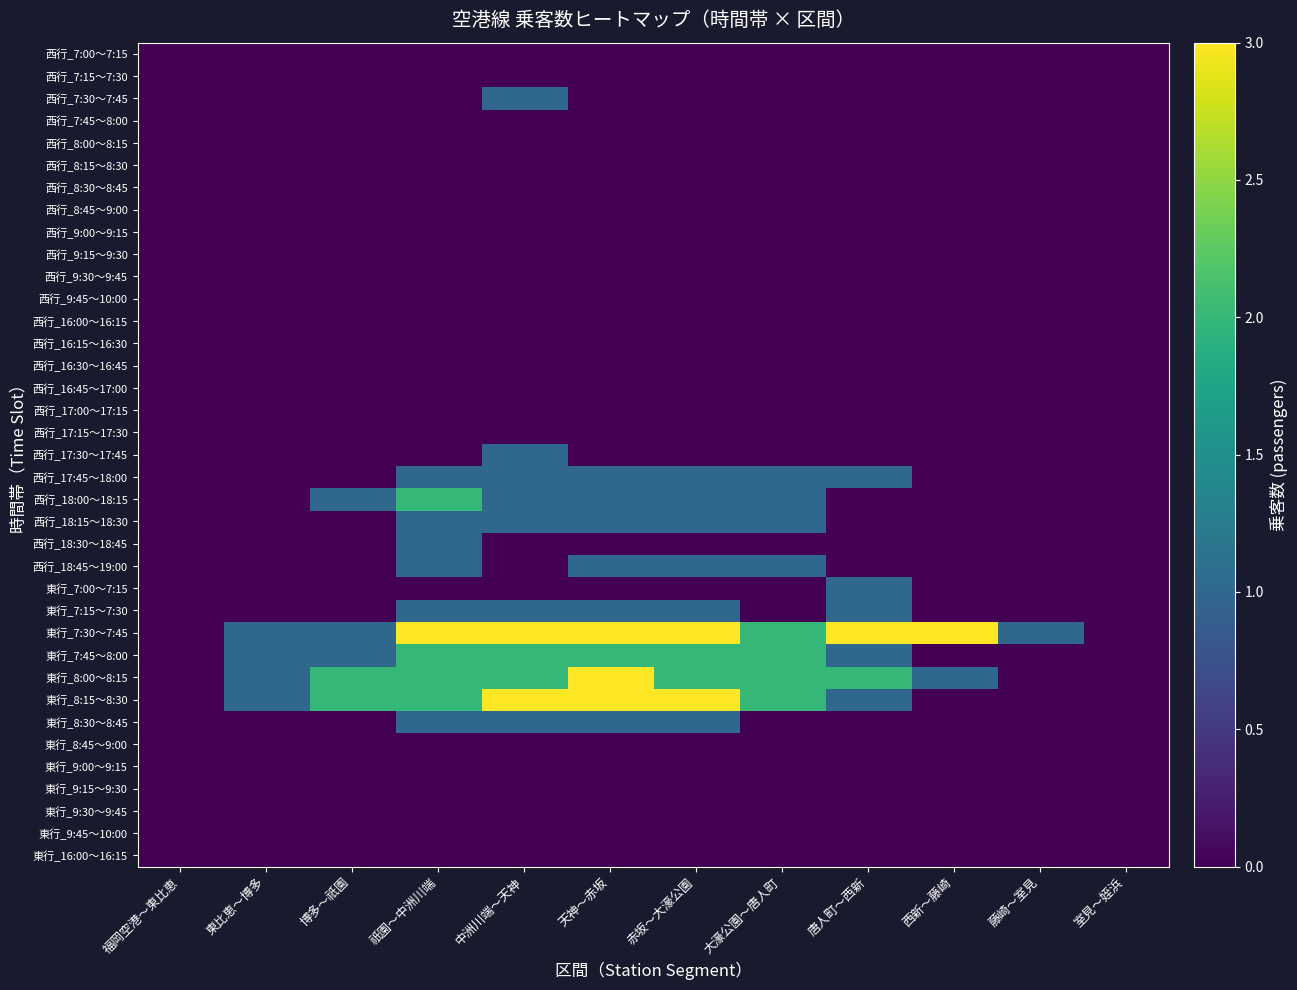

Reading right to left, what are all the values shown in this chart?

西行_7:00～7:15: 室見～姪浜=0	藤崎～室見=0	西新～藤崎=0	唐人町～西新=0	大濠公園～唐人町=0	赤坂～大濠公園=0	天神～赤坂=0	中洲川端～天神=0	祇園～中洲川端=0	博多～祇園=0	東比恵～博多=0	福岡空港～東比恵=0
西行_7:15～7:30: 室見～姪浜=0	藤崎～室見=0	西新～藤崎=0	唐人町～西新=0	大濠公園～唐人町=0	赤坂～大濠公園=0	天神～赤坂=0	中洲川端～天神=0	祇園～中洲川端=0	博多～祇園=0	東比恵～博多=0	福岡空港～東比恵=0
西行_7:30～7:45: 室見～姪浜=0	藤崎～室見=0	西新～藤崎=0	唐人町～西新=0	大濠公園～唐人町=0	赤坂～大濠公園=0	天神～赤坂=0	中洲川端～天神=1	祇園～中洲川端=0	博多～祇園=0	東比恵～博多=0	福岡空港～東比恵=0
西行_7:45～8:00: 室見～姪浜=0	藤崎～室見=0	西新～藤崎=0	唐人町～西新=0	大濠公園～唐人町=0	赤坂～大濠公園=0	天神～赤坂=0	中洲川端～天神=0	祇園～中洲川端=0	博多～祇園=0	東比恵～博多=0	福岡空港～東比恵=0
西行_8:00～8:15: 室見～姪浜=0	藤崎～室見=0	西新～藤崎=0	唐人町～西新=0	大濠公園～唐人町=0	赤坂～大濠公園=0	天神～赤坂=0	中洲川端～天神=0	祇園～中洲川端=0	博多～祇園=0	東比恵～博多=0	福岡空港～東比恵=0
西行_8:15～8:30: 室見～姪浜=0	藤崎～室見=0	西新～藤崎=0	唐人町～西新=0	大濠公園～唐人町=0	赤坂～大濠公園=0	天神～赤坂=0	中洲川端～天神=0	祇園～中洲川端=0	博多～祇園=0	東比恵～博多=0	福岡空港～東比恵=0
西行_8:30～8:45: 室見～姪浜=0	藤崎～室見=0	西新～藤崎=0	唐人町～西新=0	大濠公園～唐人町=0	赤坂～大濠公園=0	天神～赤坂=0	中洲川端～天神=0	祇園～中洲川端=0	博多～祇園=0	東比恵～博多=0	福岡空港～東比恵=0
西行_8:45～9:00: 室見～姪浜=0	藤崎～室見=0	西新～藤崎=0	唐人町～西新=0	大濠公園～唐人町=0	赤坂～大濠公園=0	天神～赤坂=0	中洲川端～天神=0	祇園～中洲川端=0	博多～祇園=0	東比恵～博多=0	福岡空港～東比恵=0
西行_9:00～9:15: 室見～姪浜=0	藤崎～室見=0	西新～藤崎=0	唐人町～西新=0	大濠公園～唐人町=0	赤坂～大濠公園=0	天神～赤坂=0	中洲川端～天神=0	祇園～中洲川端=0	博多～祇園=0	東比恵～博多=0	福岡空港～東比恵=0
西行_9:15～9:30: 室見～姪浜=0	藤崎～室見=0	西新～藤崎=0	唐人町～西新=0	大濠公園～唐人町=0	赤坂～大濠公園=0	天神～赤坂=0	中洲川端～天神=0	祇園～中洲川端=0	博多～祇園=0	東比恵～博多=0	福岡空港～東比恵=0
西行_9:30～9:45: 室見～姪浜=0	藤崎～室見=0	西新～藤崎=0	唐人町～西新=0	大濠公園～唐人町=0	赤坂～大濠公園=0	天神～赤坂=0	中洲川端～天神=0	祇園～中洲川端=0	博多～祇園=0	東比恵～博多=0	福岡空港～東比恵=0
西行_9:45～10:00: 室見～姪浜=0	藤崎～室見=0	西新～藤崎=0	唐人町～西新=0	大濠公園～唐人町=0	赤坂～大濠公園=0	天神～赤坂=0	中洲川端～天神=0	祇園～中洲川端=0	博多～祇園=0	東比恵～博多=0	福岡空港～東比恵=0
西行_16:00～16:15: 室見～姪浜=0	藤崎～室見=0	西新～藤崎=0	唐人町～西新=0	大濠公園～唐人町=0	赤坂～大濠公園=0	天神～赤坂=0	中洲川端～天神=0	祇園～中洲川端=0	博多～祇園=0	東比恵～博多=0	福岡空港～東比恵=0
西行_16:15～16:30: 室見～姪浜=0	藤崎～室見=0	西新～藤崎=0	唐人町～西新=0	大濠公園～唐人町=0	赤坂～大濠公園=0	天神～赤坂=0	中洲川端～天神=0	祇園～中洲川端=0	博多～祇園=0	東比恵～博多=0	福岡空港～東比恵=0
西行_16:30～16:45: 室見～姪浜=0	藤崎～室見=0	西新～藤崎=0	唐人町～西新=0	大濠公園～唐人町=0	赤坂～大濠公園=0	天神～赤坂=0	中洲川端～天神=0	祇園～中洲川端=0	博多～祇園=0	東比恵～博多=0	福岡空港～東比恵=0
西行_16:45～17:00: 室見～姪浜=0	藤崎～室見=0	西新～藤崎=0	唐人町～西新=0	大濠公園～唐人町=0	赤坂～大濠公園=0	天神～赤坂=0	中洲川端～天神=0	祇園～中洲川端=0	博多～祇園=0	東比恵～博多=0	福岡空港～東比恵=0
西行_17:00～17:15: 室見～姪浜=0	藤崎～室見=0	西新～藤崎=0	唐人町～西新=0	大濠公園～唐人町=0	赤坂～大濠公園=0	天神～赤坂=0	中洲川端～天神=0	祇園～中洲川端=0	博多～祇園=0	東比恵～博多=0	福岡空港～東比恵=0
西行_17:15～17:30: 室見～姪浜=0	藤崎～室見=0	西新～藤崎=0	唐人町～西新=0	大濠公園～唐人町=0	赤坂～大濠公園=0	天神～赤坂=0	中洲川端～天神=0	祇園～中洲川端=0	博多～祇園=0	東比恵～博多=0	福岡空港～東比恵=0
西行_17:30～17:45: 室見～姪浜=0	藤崎～室見=0	西新～藤崎=0	唐人町～西新=0	大濠公園～唐人町=0	赤坂～大濠公園=0	天神～赤坂=0	中洲川端～天神=1	祇園～中洲川端=0	博多～祇園=0	東比恵～博多=0	福岡空港～東比恵=0
西行_17:45～18:00: 室見～姪浜=0	藤崎～室見=0	西新～藤崎=0	唐人町～西新=1	大濠公園～唐人町=1	赤坂～大濠公園=1	天神～赤坂=1	中洲川端～天神=1	祇園～中洲川端=1	博多～祇園=0	東比恵～博多=0	福岡空港～東比恵=0
西行_18:00～18:15: 室見～姪浜=0	藤崎～室見=0	西新～藤崎=0	唐人町～西新=0	大濠公園～唐人町=1	赤坂～大濠公園=1	天神～赤坂=1	中洲川端～天神=1	祇園～中洲川端=2	博多～祇園=1	東比恵～博多=0	福岡空港～東比恵=0
西行_18:15～18:30: 室見～姪浜=0	藤崎～室見=0	西新～藤崎=0	唐人町～西新=0	大濠公園～唐人町=1	赤坂～大濠公園=1	天神～赤坂=1	中洲川端～天神=1	祇園～中洲川端=1	博多～祇園=0	東比恵～博多=0	福岡空港～東比恵=0
西行_18:30～18:45: 室見～姪浜=0	藤崎～室見=0	西新～藤崎=0	唐人町～西新=0	大濠公園～唐人町=0	赤坂～大濠公園=0	天神～赤坂=0	中洲川端～天神=0	祇園～中洲川端=1	博多～祇園=0	東比恵～博多=0	福岡空港～東比恵=0
西行_18:45～19:00: 室見～姪浜=0	藤崎～室見=0	西新～藤崎=0	唐人町～西新=0	大濠公園～唐人町=1	赤坂～大濠公園=1	天神～赤坂=1	中洲川端～天神=0	祇園～中洲川端=1	博多～祇園=0	東比恵～博多=0	福岡空港～東比恵=0
東行_7:00～7:15: 室見～姪浜=0	藤崎～室見=0	西新～藤崎=0	唐人町～西新=1	大濠公園～唐人町=0	赤坂～大濠公園=0	天神～赤坂=0	中洲川端～天神=0	祇園～中洲川端=0	博多～祇園=0	東比恵～博多=0	福岡空港～東比恵=0
東行_7:15～7:30: 室見～姪浜=0	藤崎～室見=0	西新～藤崎=0	唐人町～西新=1	大濠公園～唐人町=0	赤坂～大濠公園=1	天神～赤坂=1	中洲川端～天神=1	祇園～中洲川端=1	博多～祇園=0	東比恵～博多=0	福岡空港～東比恵=0
東行_7:30～7:45: 室見～姪浜=0	藤崎～室見=1	西新～藤崎=3	唐人町～西新=3	大濠公園～唐人町=2	赤坂～大濠公園=3	天神～赤坂=3	中洲川端～天神=3	祇園～中洲川端=3	博多～祇園=1	東比恵～博多=1	福岡空港～東比恵=0
東行_7:45～8:00: 室見～姪浜=0	藤崎～室見=0	西新～藤崎=0	唐人町～西新=1	大濠公園～唐人町=2	赤坂～大濠公園=2	天神～赤坂=2	中洲川端～天神=2	祇園～中洲川端=2	博多～祇園=1	東比恵～博多=1	福岡空港～東比恵=0
東行_8:00～8:15: 室見～姪浜=0	藤崎～室見=0	西新～藤崎=1	唐人町～西新=2	大濠公園～唐人町=2	赤坂～大濠公園=2	天神～赤坂=3	中洲川端～天神=2	祇園～中洲川端=2	博多～祇園=2	東比恵～博多=1	福岡空港～東比恵=0
東行_8:15～8:30: 室見～姪浜=0	藤崎～室見=0	西新～藤崎=0	唐人町～西新=1	大濠公園～唐人町=2	赤坂～大濠公園=3	天神～赤坂=3	中洲川端～天神=3	祇園～中洲川端=2	博多～祇園=2	東比恵～博多=1	福岡空港～東比恵=0
東行_8:30～8:45: 室見～姪浜=0	藤崎～室見=0	西新～藤崎=0	唐人町～西新=0	大濠公園～唐人町=0	赤坂～大濠公園=1	天神～赤坂=1	中洲川端～天神=1	祇園～中洲川端=1	博多～祇園=0	東比恵～博多=0	福岡空港～東比恵=0
東行_8:45～9:00: 室見～姪浜=0	藤崎～室見=0	西新～藤崎=0	唐人町～西新=0	大濠公園～唐人町=0	赤坂～大濠公園=0	天神～赤坂=0	中洲川端～天神=0	祇園～中洲川端=0	博多～祇園=0	東比恵～博多=0	福岡空港～東比恵=0
東行_9:00～9:15: 室見～姪浜=0	藤崎～室見=0	西新～藤崎=0	唐人町～西新=0	大濠公園～唐人町=0	赤坂～大濠公園=0	天神～赤坂=0	中洲川端～天神=0	祇園～中洲川端=0	博多～祇園=0	東比恵～博多=0	福岡空港～東比恵=0
東行_9:15～9:30: 室見～姪浜=0	藤崎～室見=0	西新～藤崎=0	唐人町～西新=0	大濠公園～唐人町=0	赤坂～大濠公園=0	天神～赤坂=0	中洲川端～天神=0	祇園～中洲川端=0	博多～祇園=0	東比恵～博多=0	福岡空港～東比恵=0
東行_9:30～9:45: 室見～姪浜=0	藤崎～室見=0	西新～藤崎=0	唐人町～西新=0	大濠公園～唐人町=0	赤坂～大濠公園=0	天神～赤坂=0	中洲川端～天神=0	祇園～中洲川端=0	博多～祇園=0	東比恵～博多=0	福岡空港～東比恵=0
東行_9:45～10:00: 室見～姪浜=0	藤崎～室見=0	西新～藤崎=0	唐人町～西新=0	大濠公園～唐人町=0	赤坂～大濠公園=0	天神～赤坂=0	中洲川端～天神=0	祇園～中洲川端=0	博多～祇園=0	東比恵～博多=0	福岡空港～東比恵=0
東行_16:00～16:15: 室見～姪浜=0	藤崎～室見=0	西新～藤崎=0	唐人町～西新=0	大濠公園～唐人町=0	赤坂～大濠公園=0	天神～赤坂=0	中洲川端～天神=0	祇園～中洲川端=0	博多～祇園=0	東比恵～博多=0	福岡空港～東比恵=0